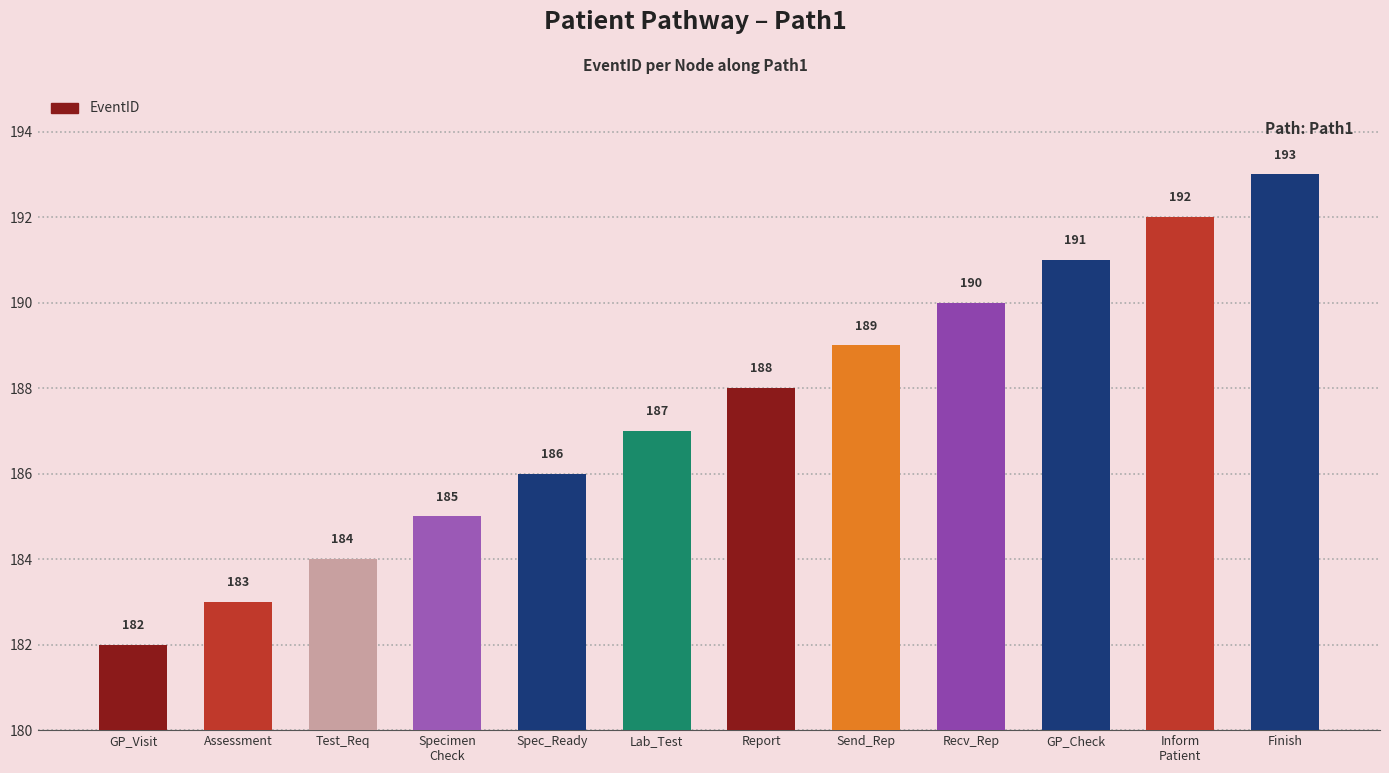

Is it true that the value at Inform
Patient is 109?

False